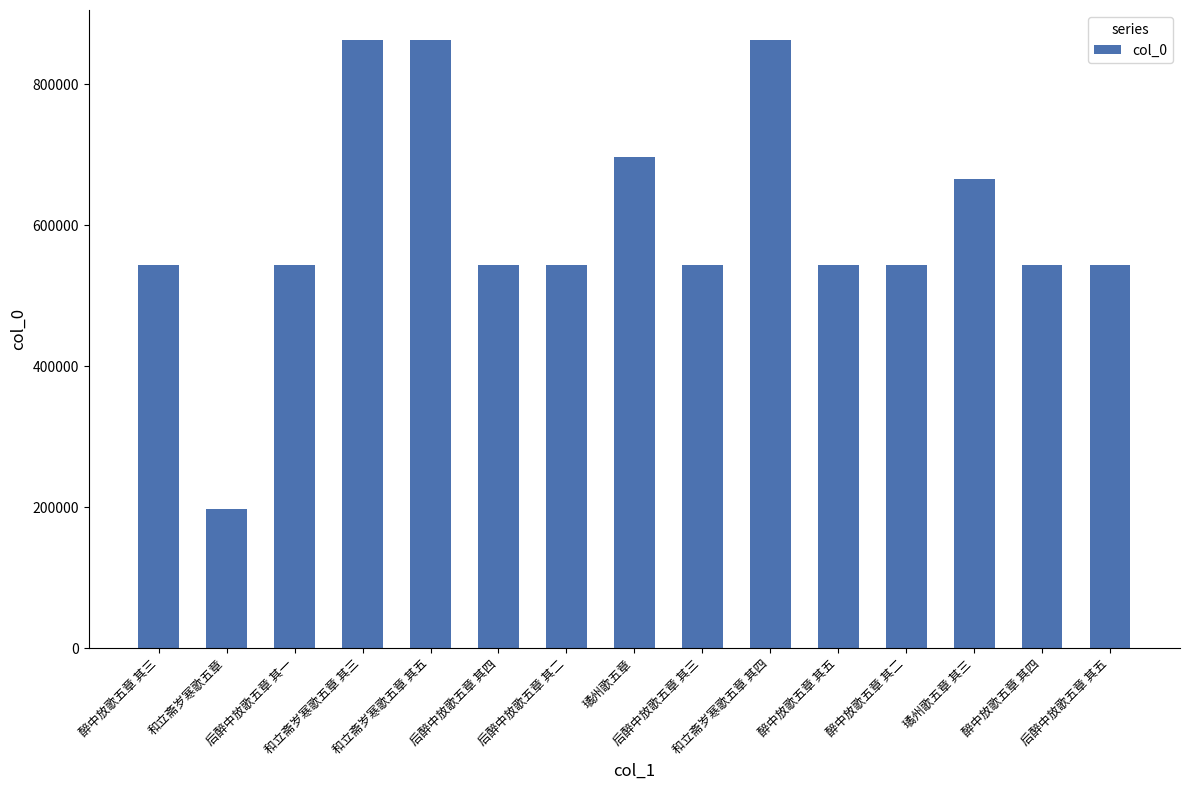

The value at 和立斋岁寒歌五章 其五 is 862395. True or false?

True